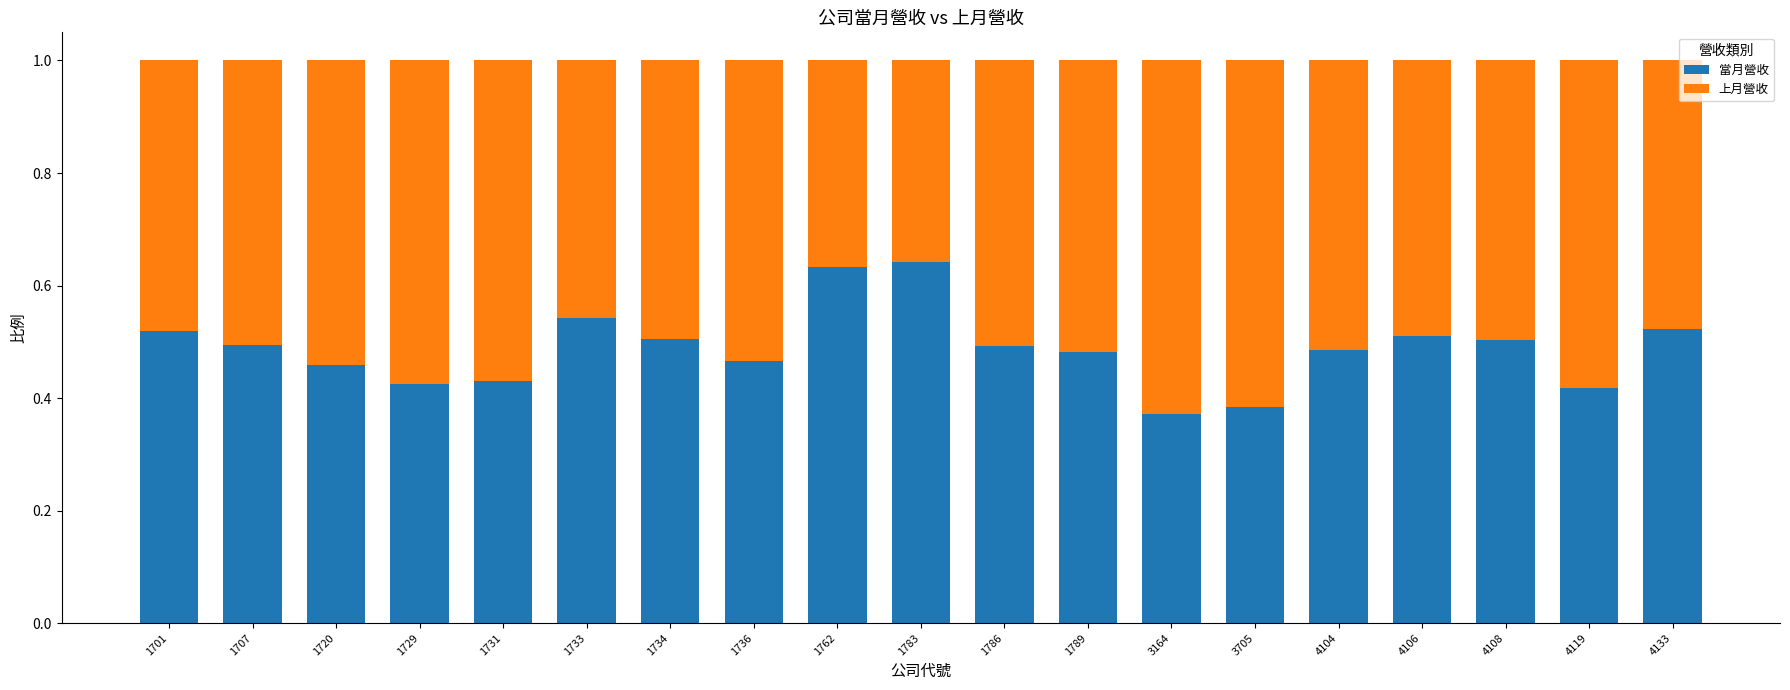

Count the number of data series in this chart.

2